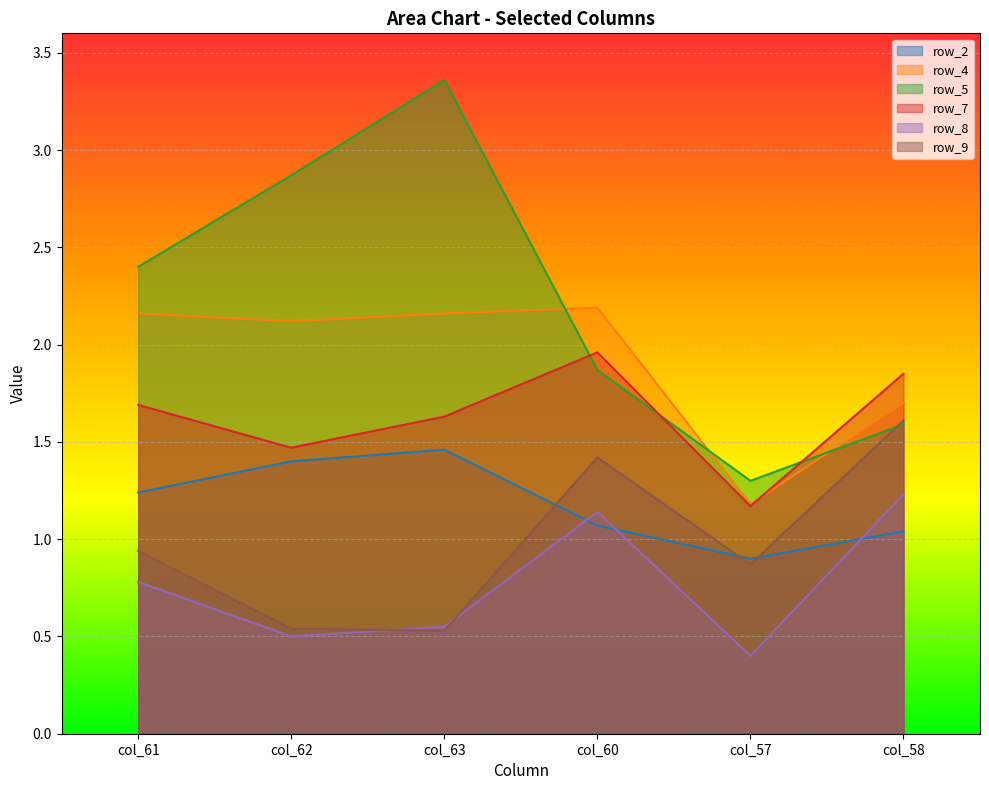

Where is the first local maximum for row_5?

col_63